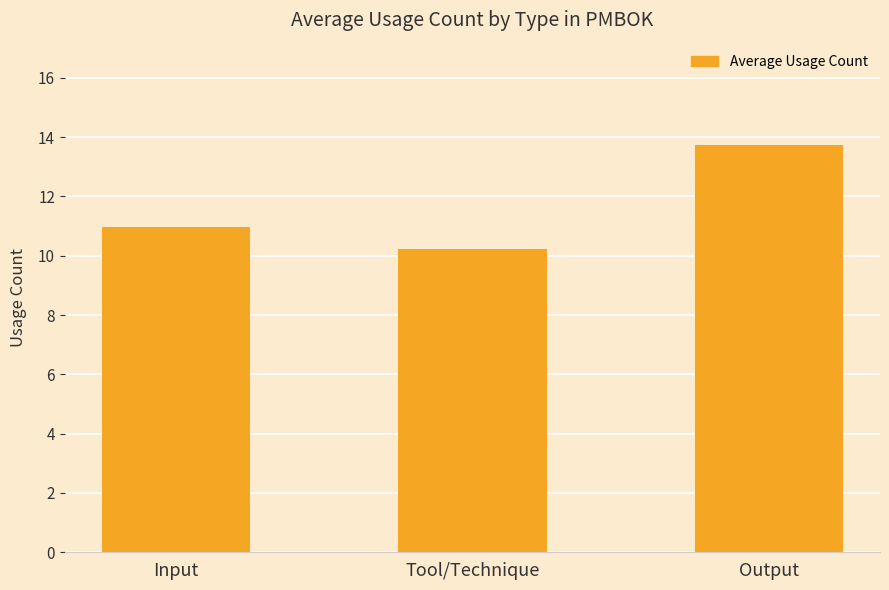

Does the chart contain any negative values?

No